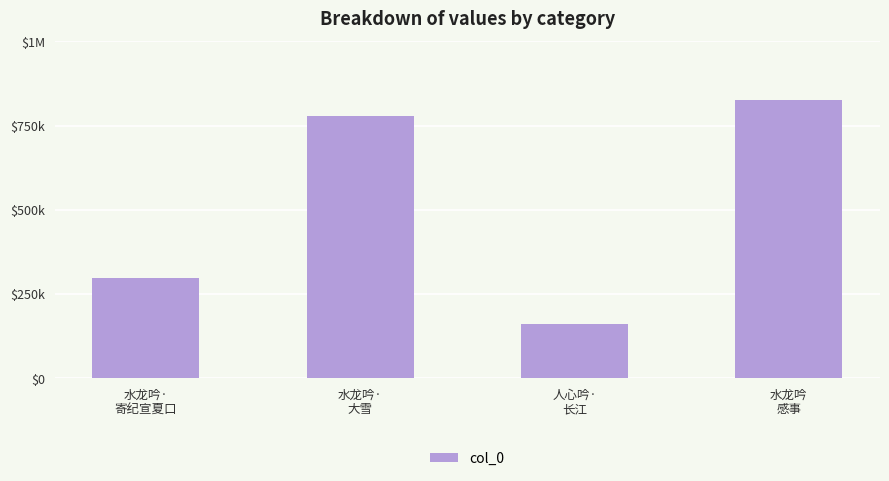

What is the sum of all values?

2062536